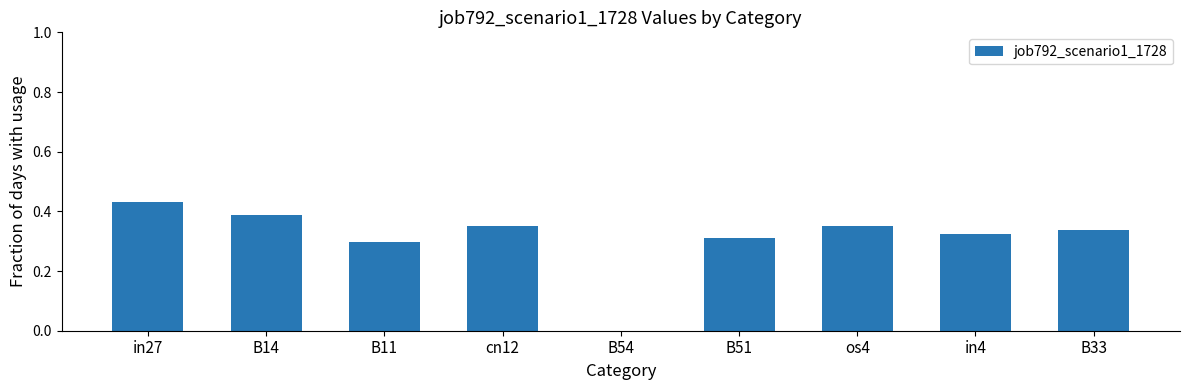

Which category has the highest value across all series?

in27